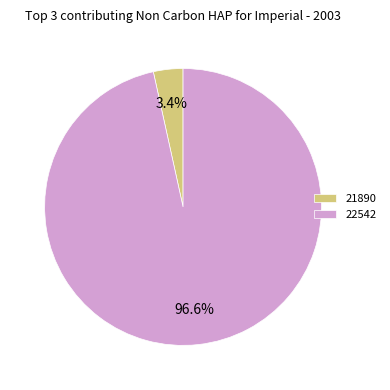

To the nearest percent, what is the combined percentage of 22542 and 21890?

100%